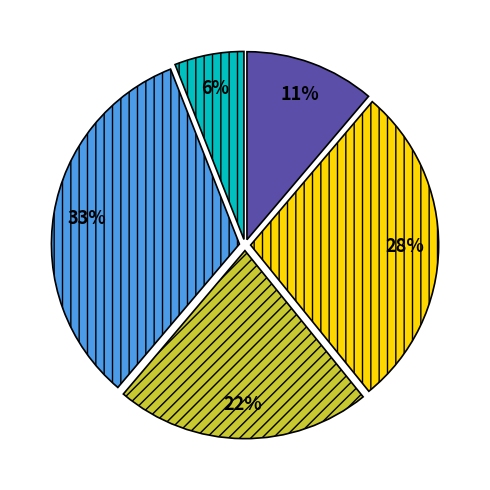

To the nearest percent, what is the difference between the largest and smallest slice percentages?

27%